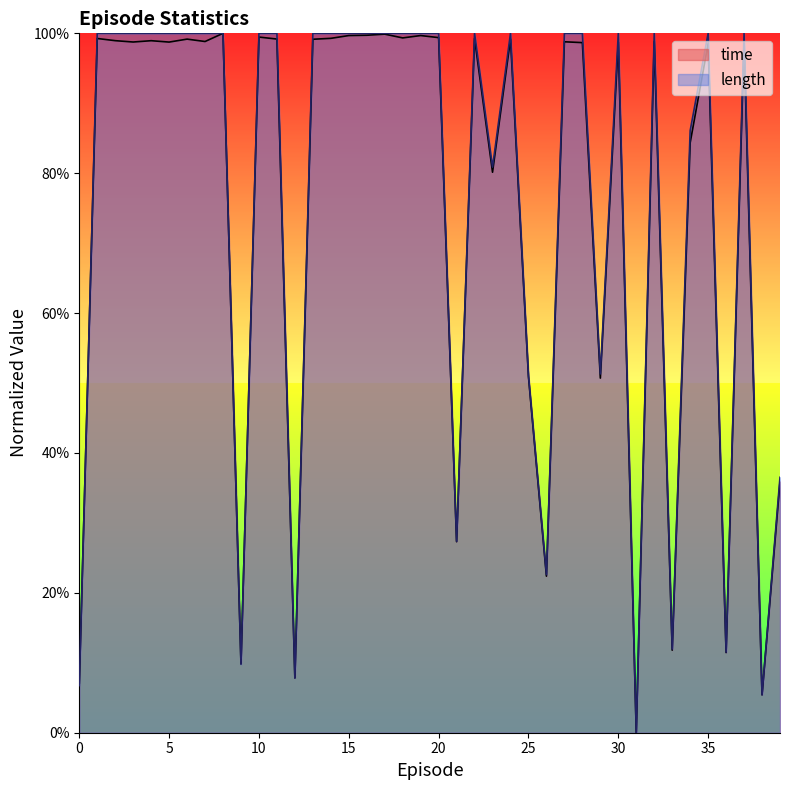

What is the approximate value of time at 39?

0.4